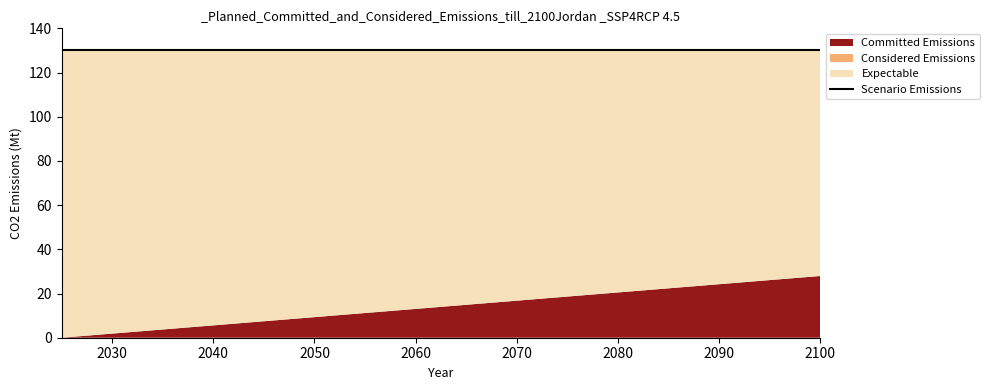

Does the chart have visible grid lines?

No